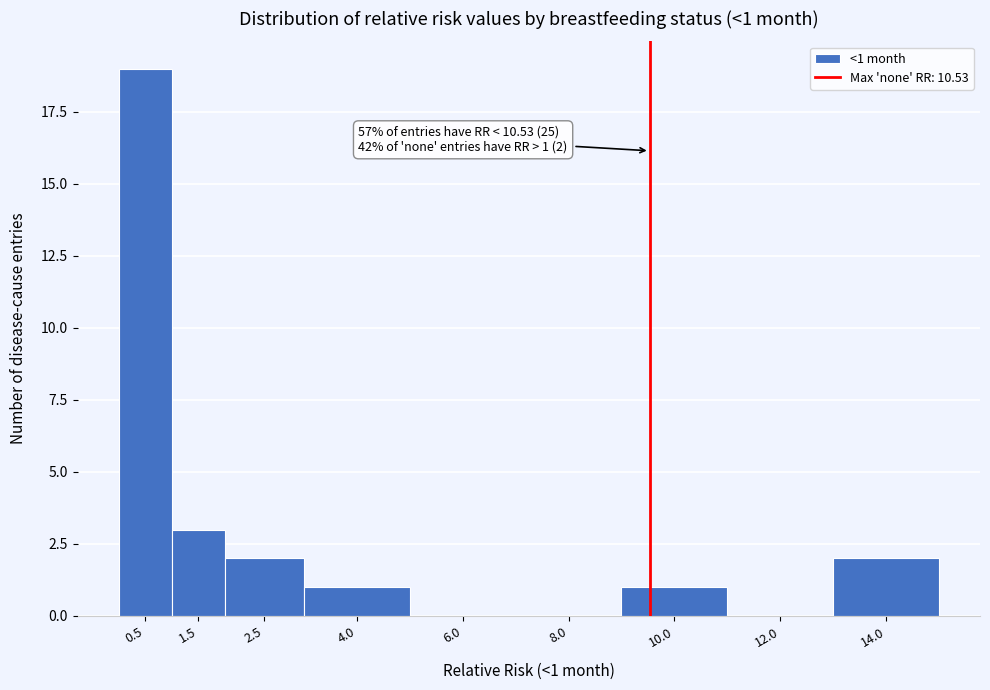

Reading right to left, list all the values displayed in this chart.

14.0=2	12.0=0	10.0=1	8.0=0	6.0=0	4.0=1	2.5=2	1.5=3	0.5=19